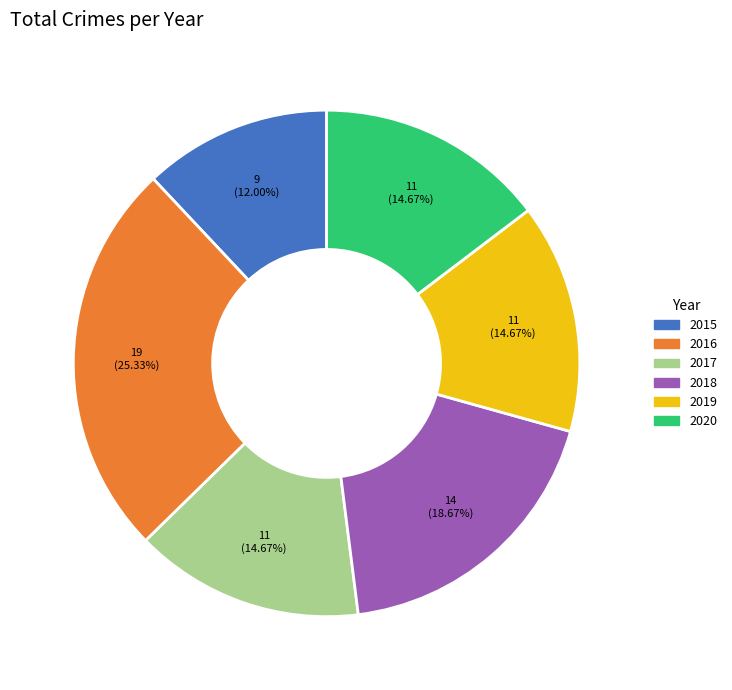

What is the total percentage of 2017 and 2018?

33.3%